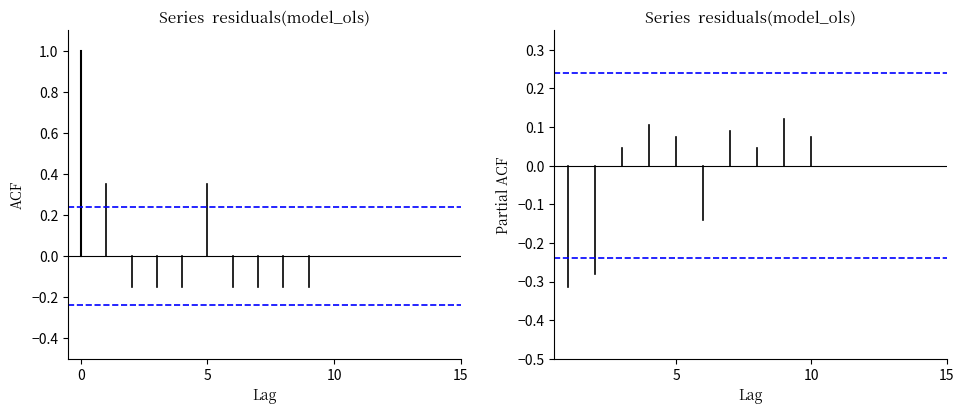

What is the minimum value shown in the chart?

-0.3